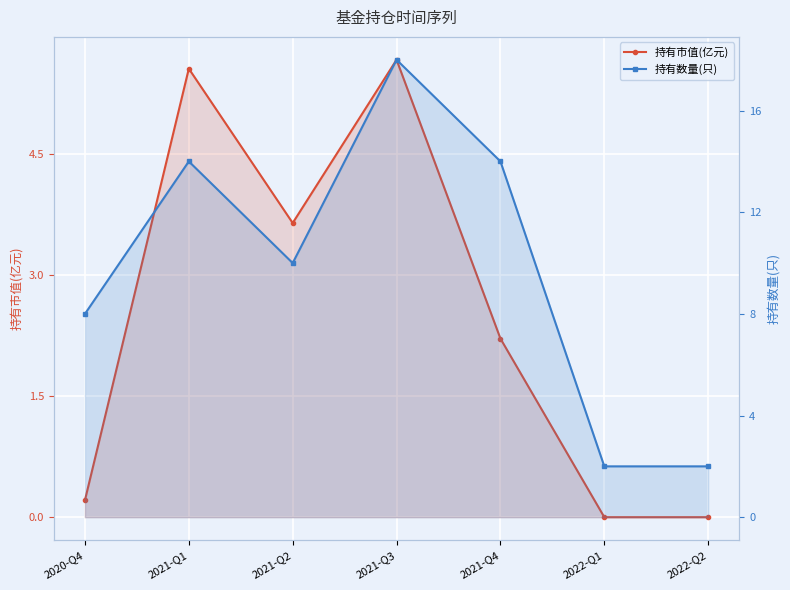

Between 2021-Q2 and 2021-Q3, which series saw the biggest shift?

持有数量(只)